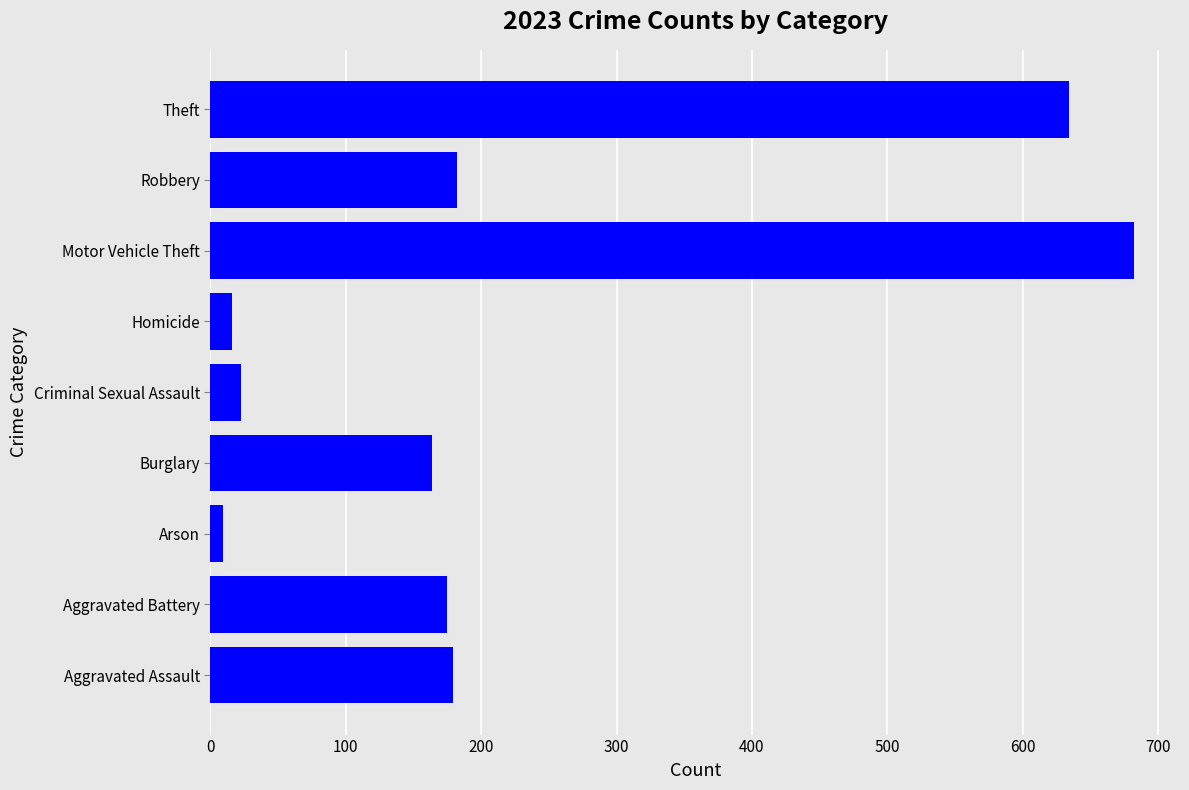

What is the sum of all values?

2064